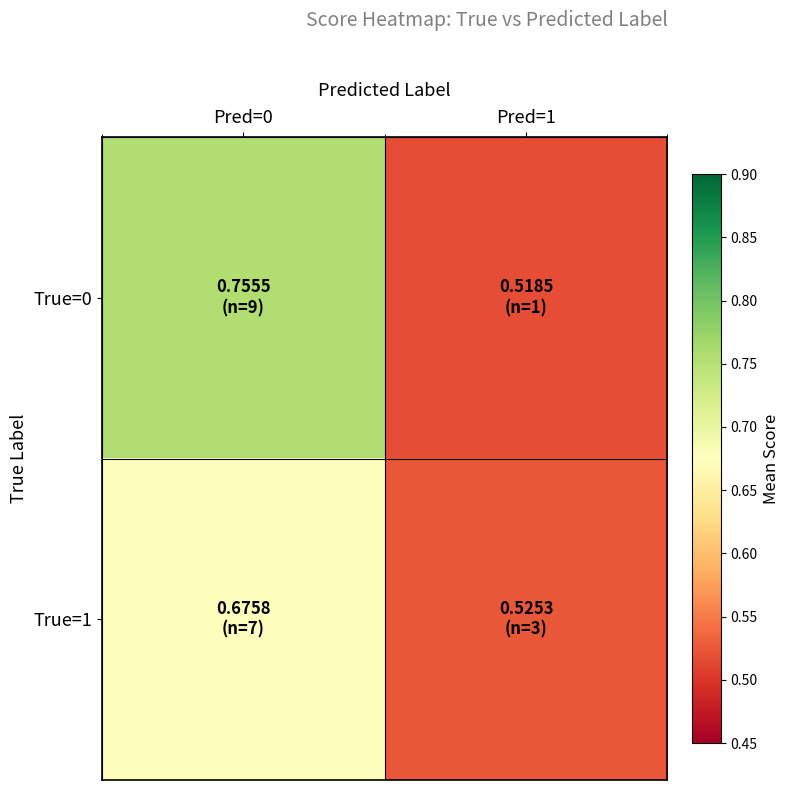

Between Pred=0 and Pred=1, which series saw the biggest shift?

True=0